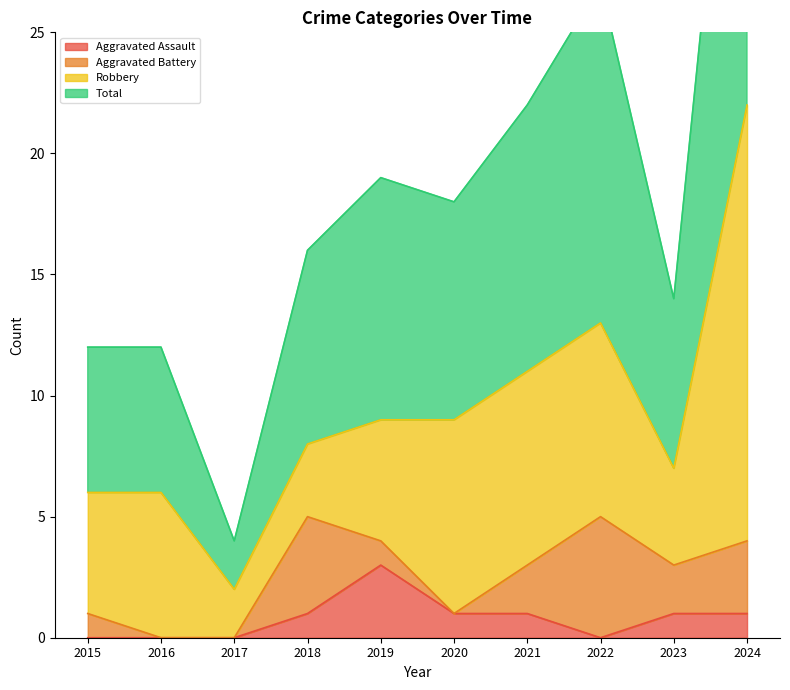

How many values in the Aggravated Assault series are below 1?

4